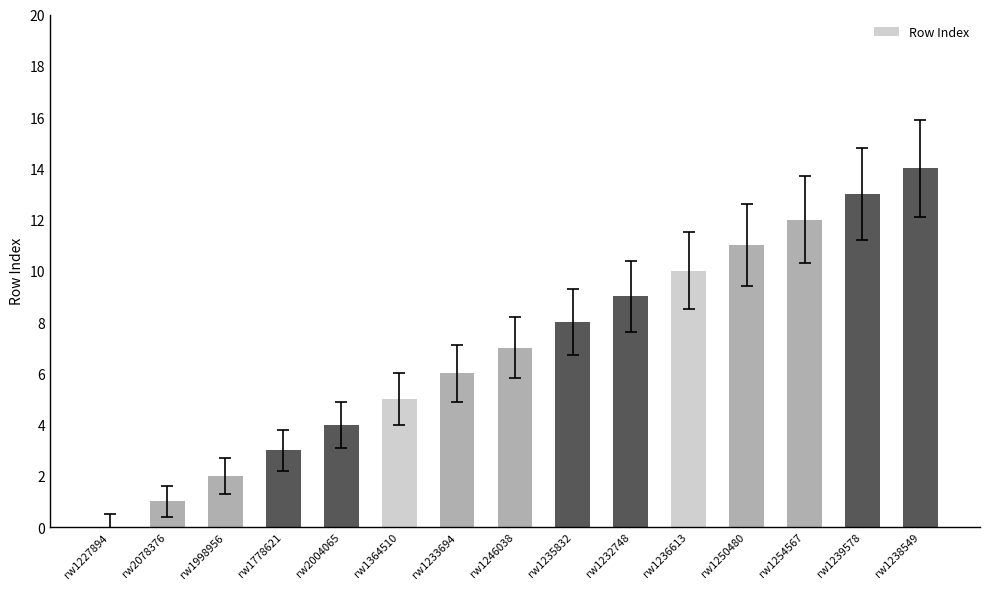

The value at rw2078376 is 1. True or false?

True